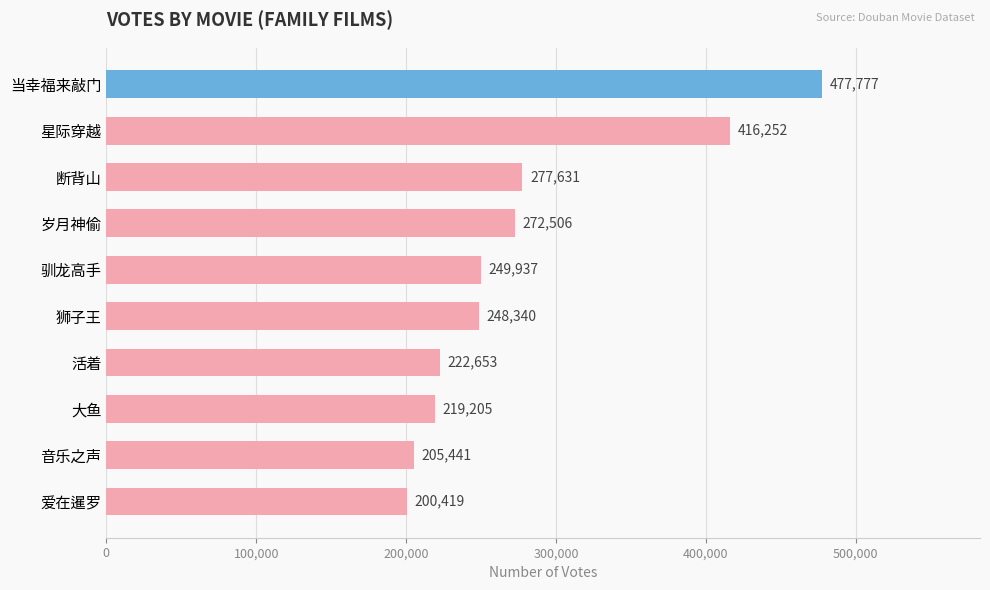

Are the bars horizontal?

Yes